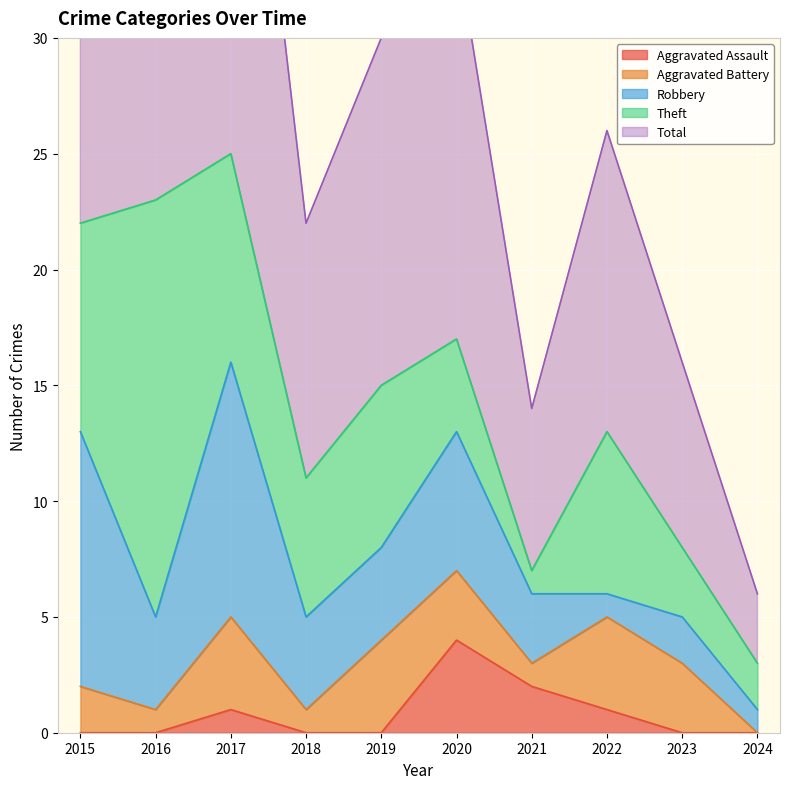

What is the sum of the Robbery values at 2019 and 2022?

5